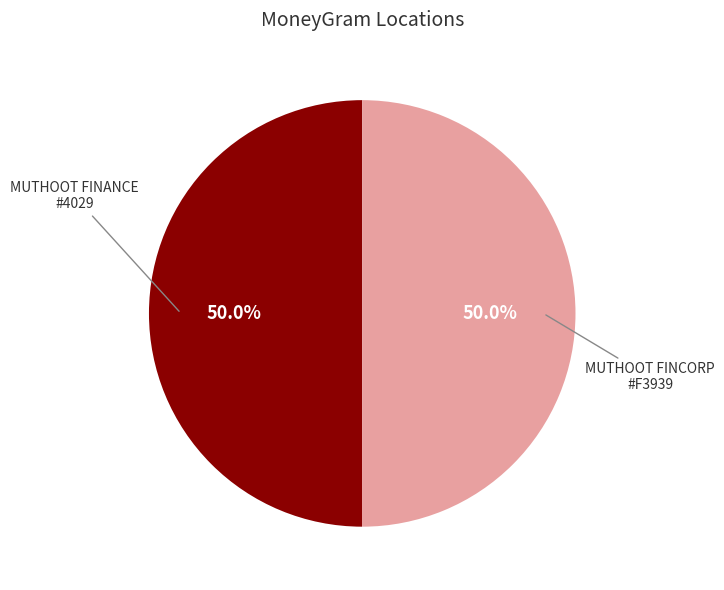

How many slices are in this pie chart?

2